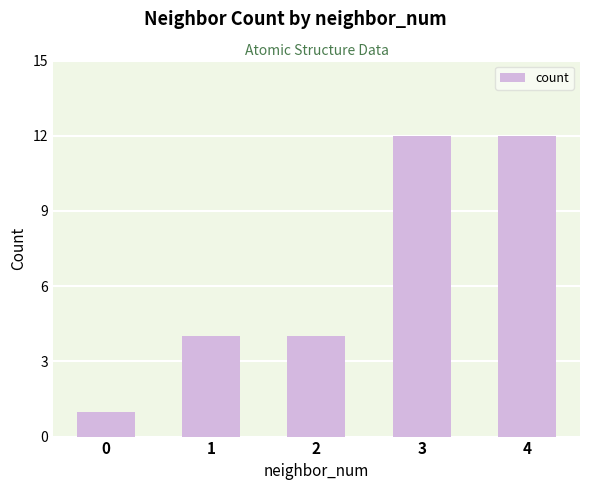

Reading right to left, what are all the values shown in this chart?

12	12	4	4	1